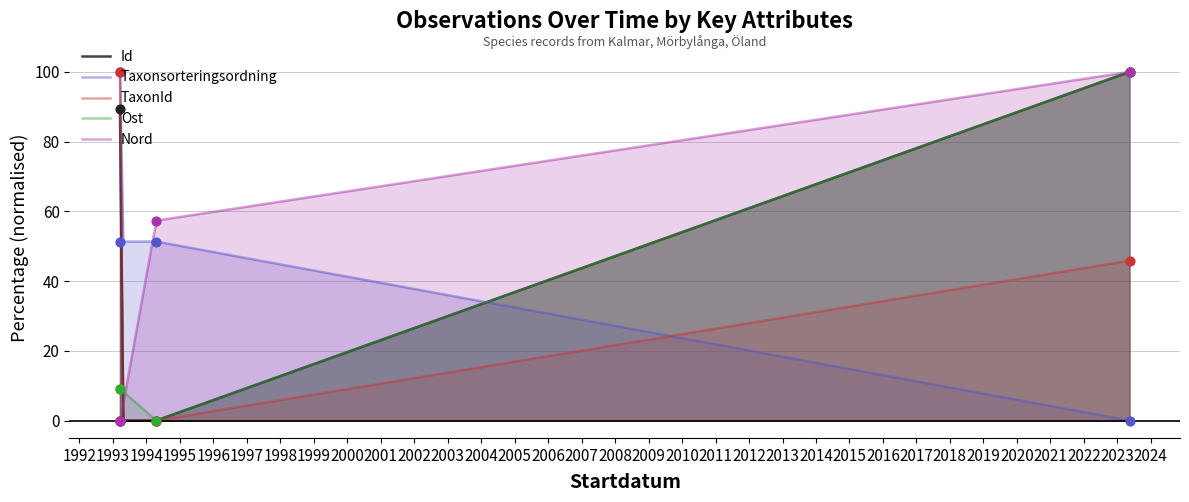

What is the highest value of the TaxonId series?

100.0